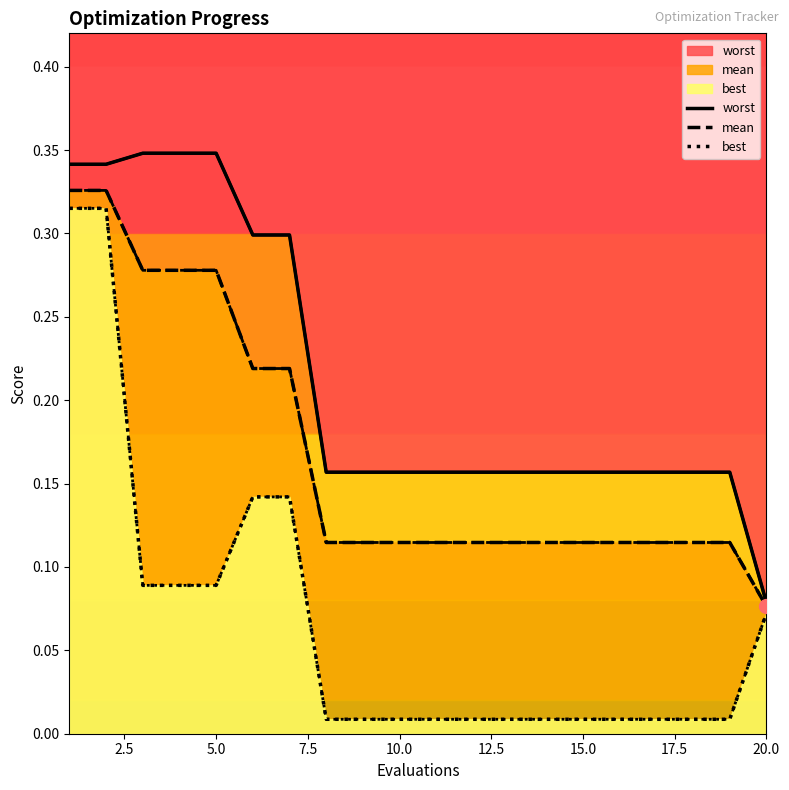

Which series reaches the maximum Y coordinate?

worst